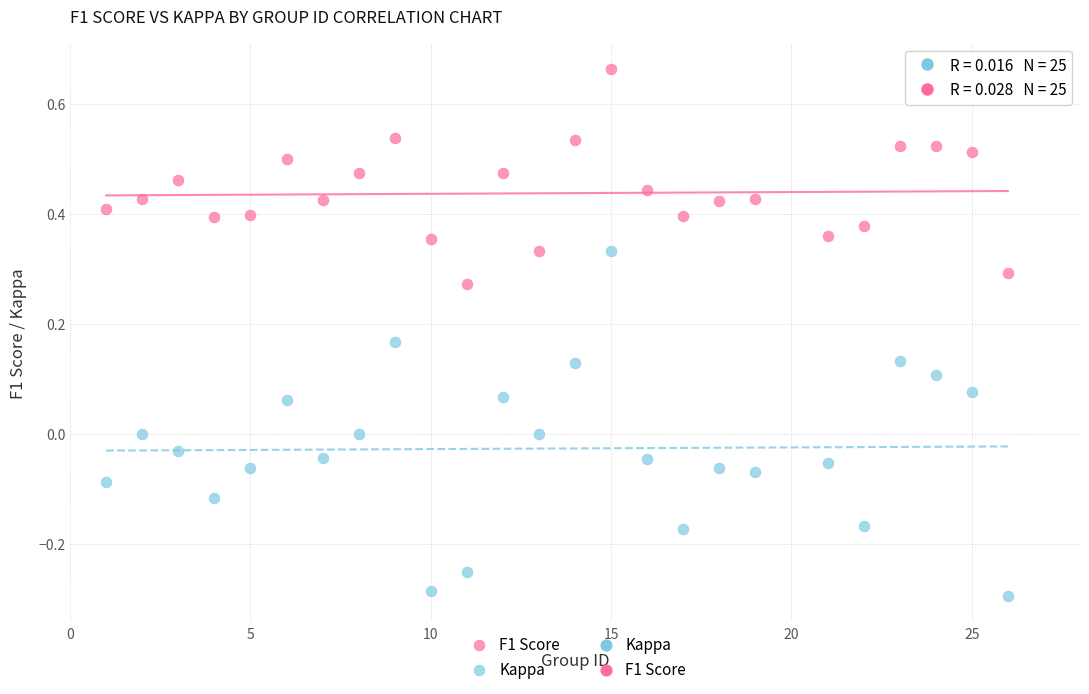

Across all data points, what is the range of X values (max minus min)?

25.0